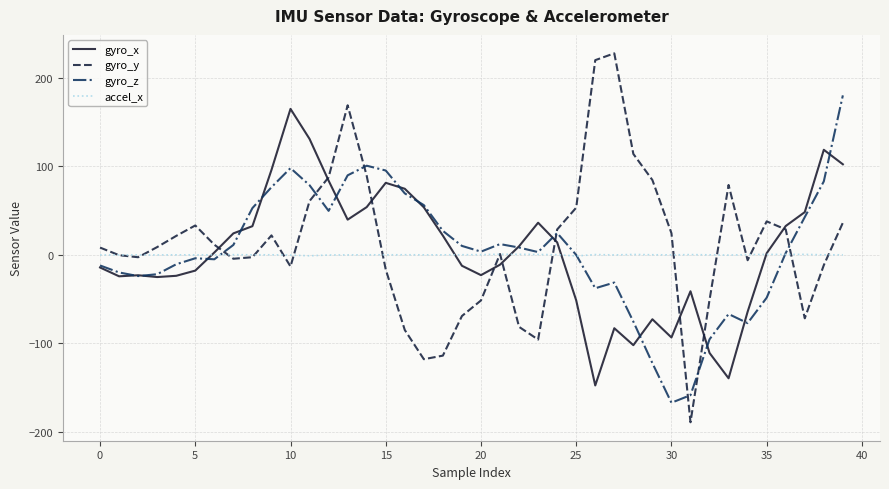

What is the maximum value shown in the chart?

227.6